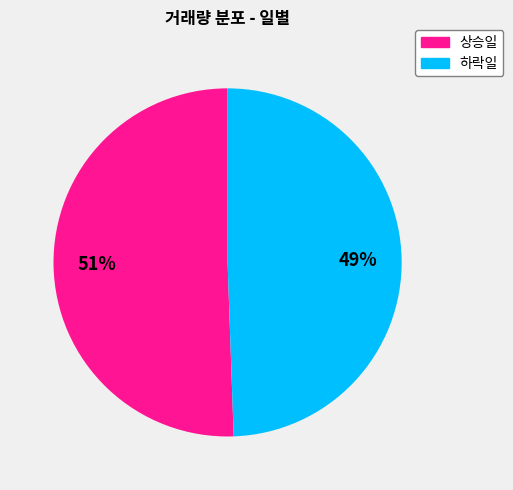

Count the number of slices in the pie.

2